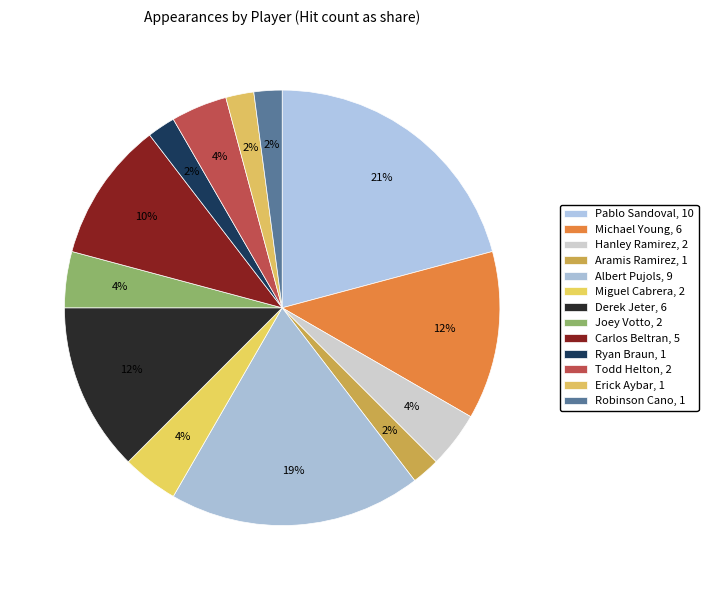

What portion of the pie excludes Erick Aybar?

97.9%